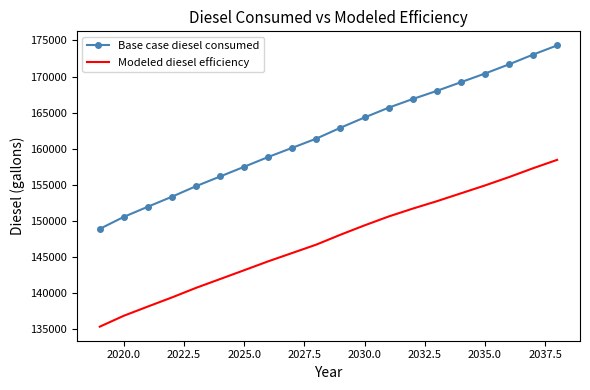

What is the maximum value shown in the chart?

174321.5